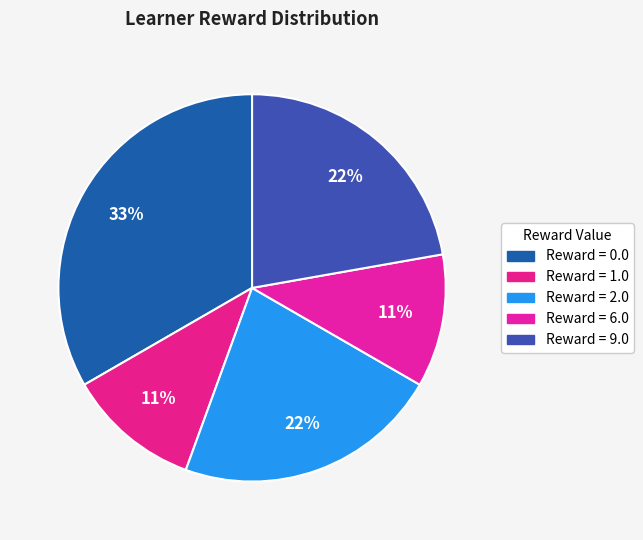

How many slices are in this pie chart?

5